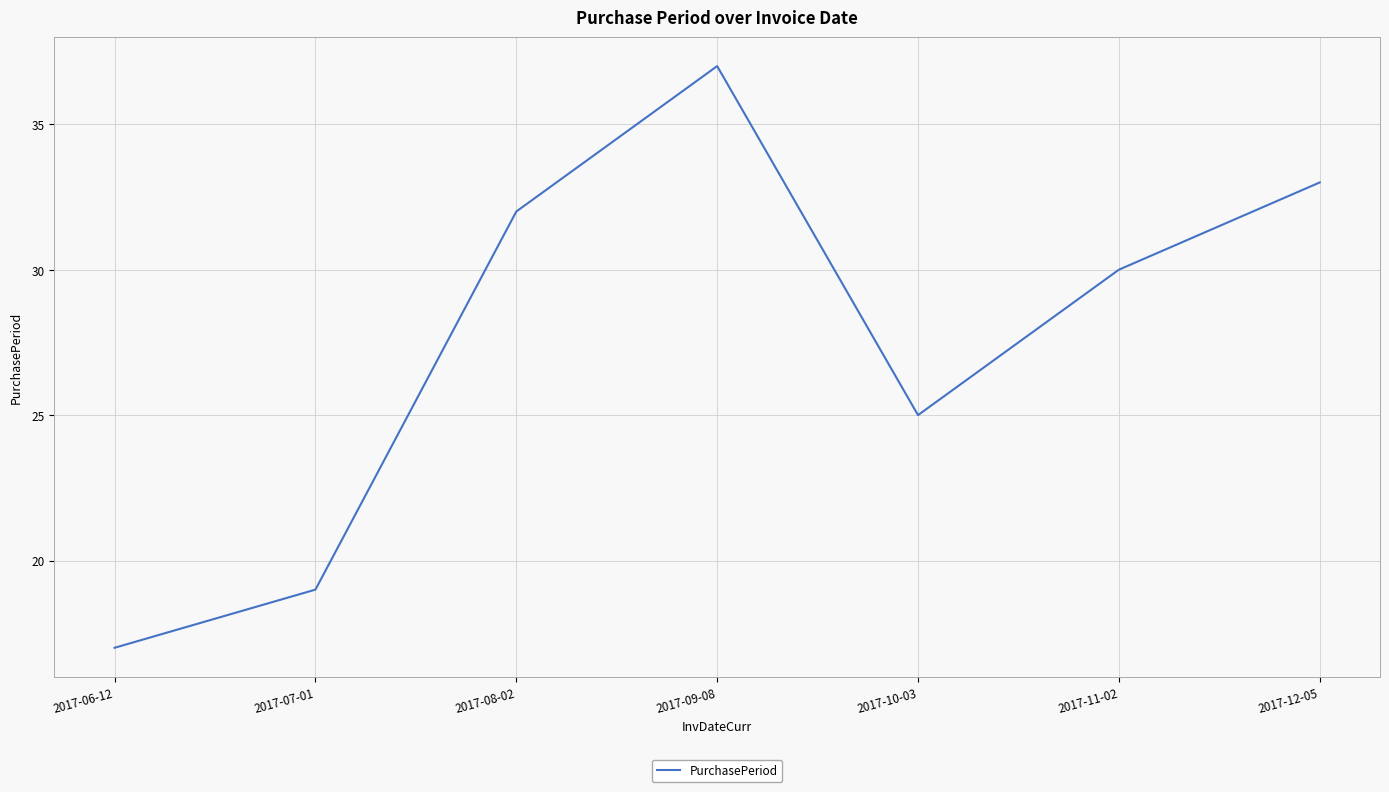

Reading left to right, what are all the values shown in this chart?

2017-06-12=17	2017-07-01=19	2017-08-02=32	2017-09-08=37	2017-10-03=25	2017-11-02=30	2017-12-05=33